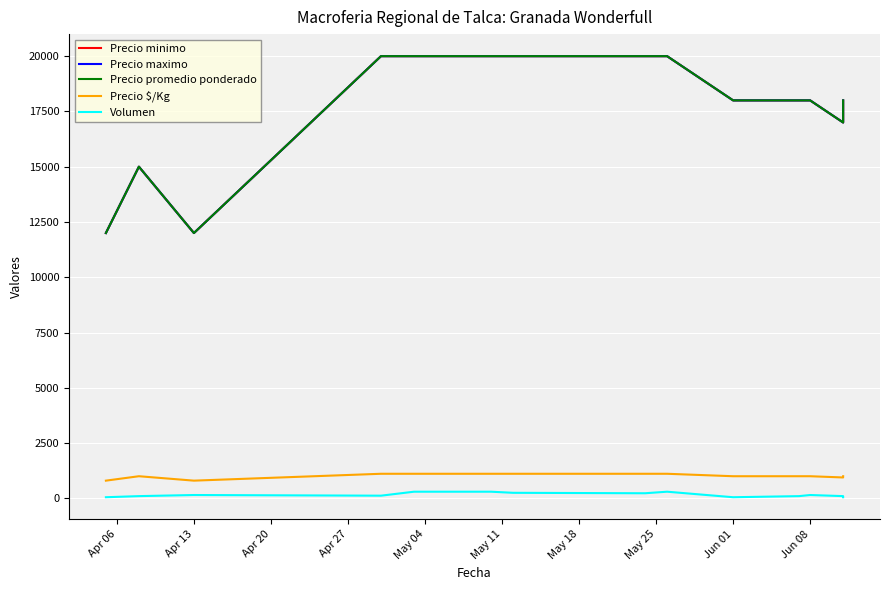

What is the minimum value shown in the chart?

50